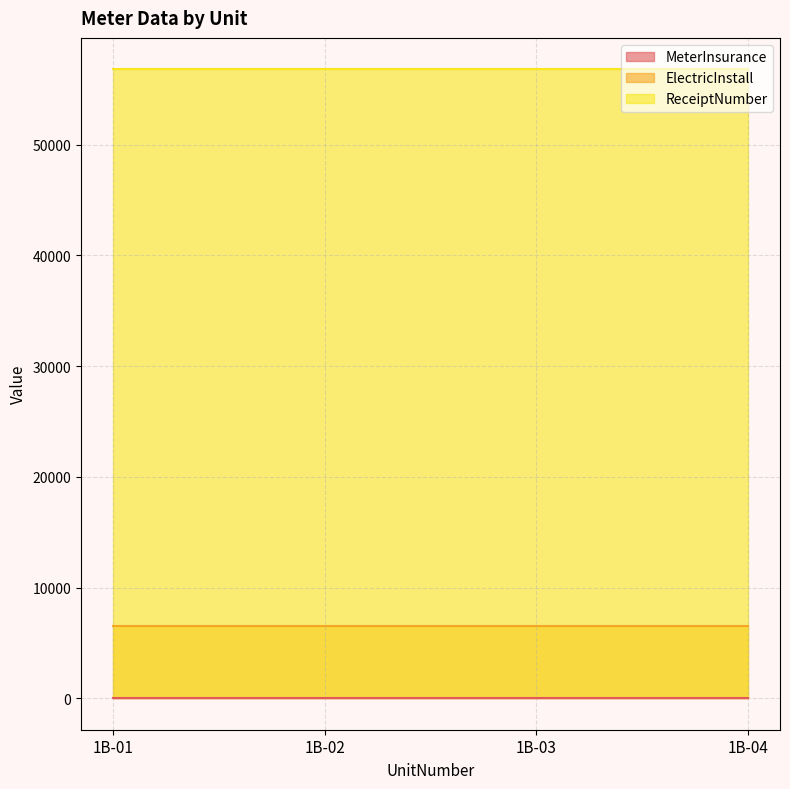

List the labels in order of MeterInsurance value, smallest first.

1B-01, 1B-02, 1B-03, 1B-04